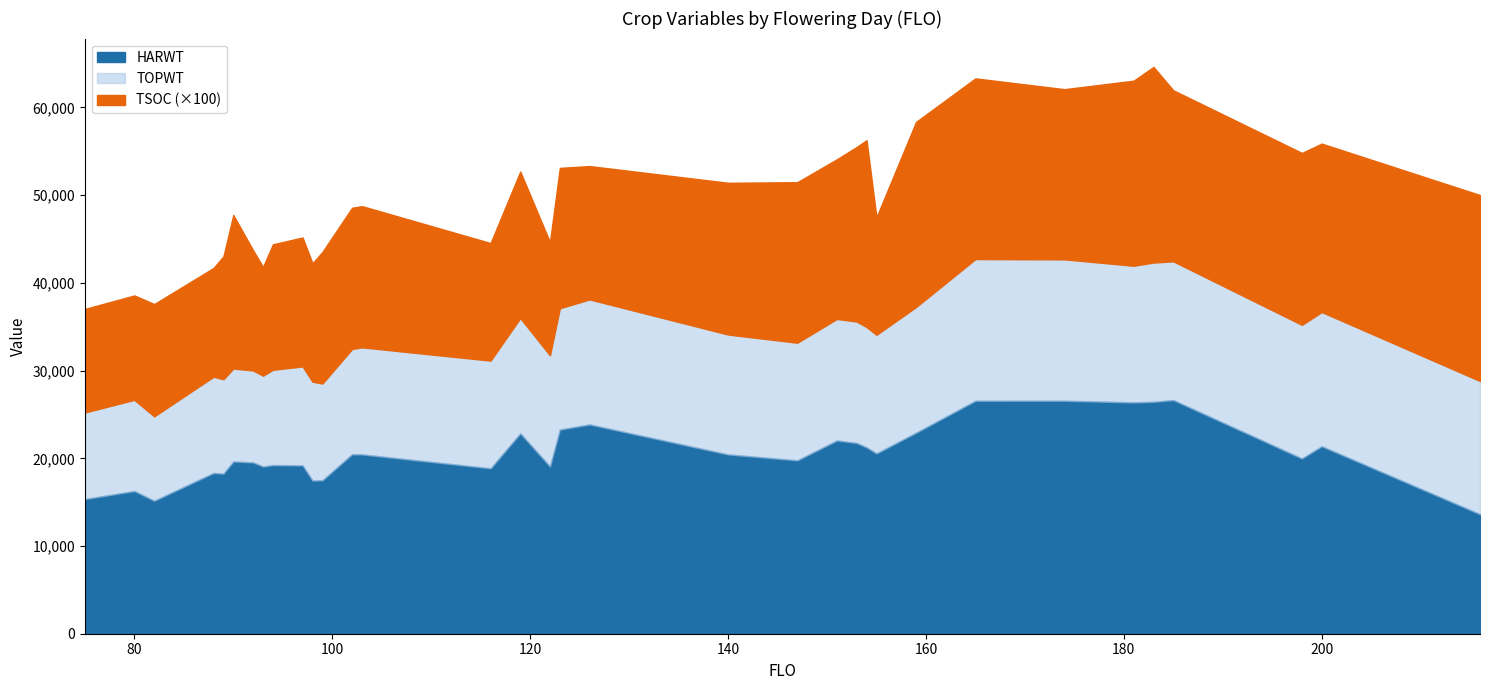

What is the average value of the TOPWT series?

33521